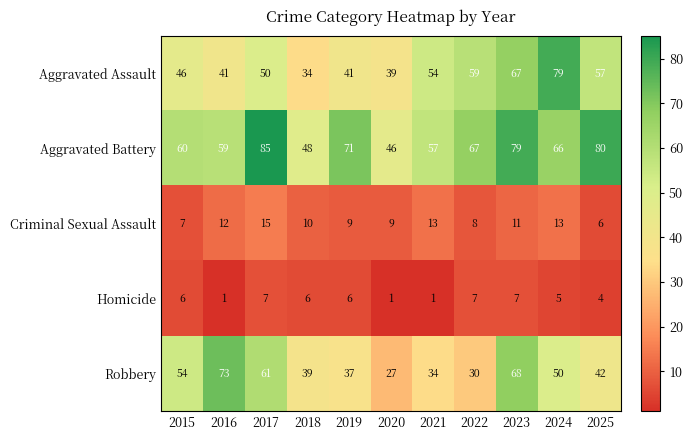

What is the difference between the highest and lowest values at 2017?

78